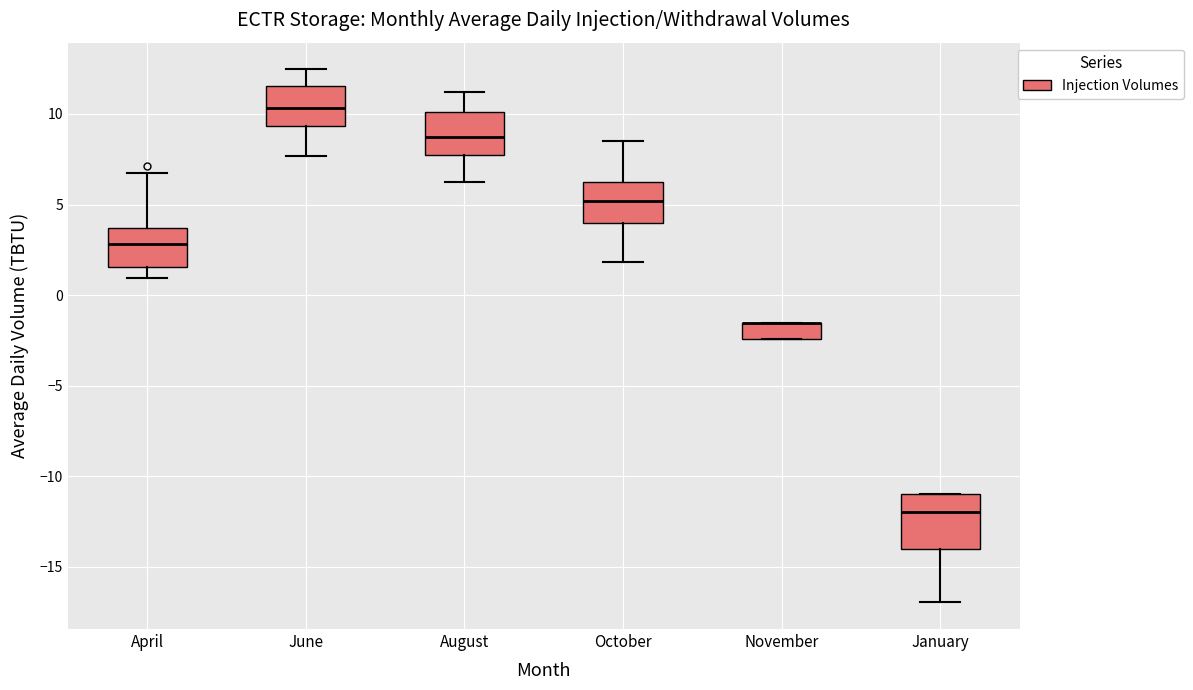

Reading left to right, read every box against the y-axis: the position of its median line, the range the box covers, and the ends of its whiskers. The values are not printed on the chart, so give them approximately, as read against the axis.

April: median 3.0, box 1.5 to 3.5, whiskers 1.0 to 7.0
June: median 10.5, box 9.5 to 11.5, whiskers 7.5 to 12.5
August: median 8.5, box 7.5 to 10.0, whiskers 6.5 to 11.0
October: median 5.0, box 4.0 to 6.5, whiskers 2.0 to 8.5
November: median -1.5 (drawn on the box's upper edge), box -2.5 to -1.5, whiskers -2.5 to -1.5
January: median -12.0, box -14.0 to -11.0, whiskers -17.0 to -11.0